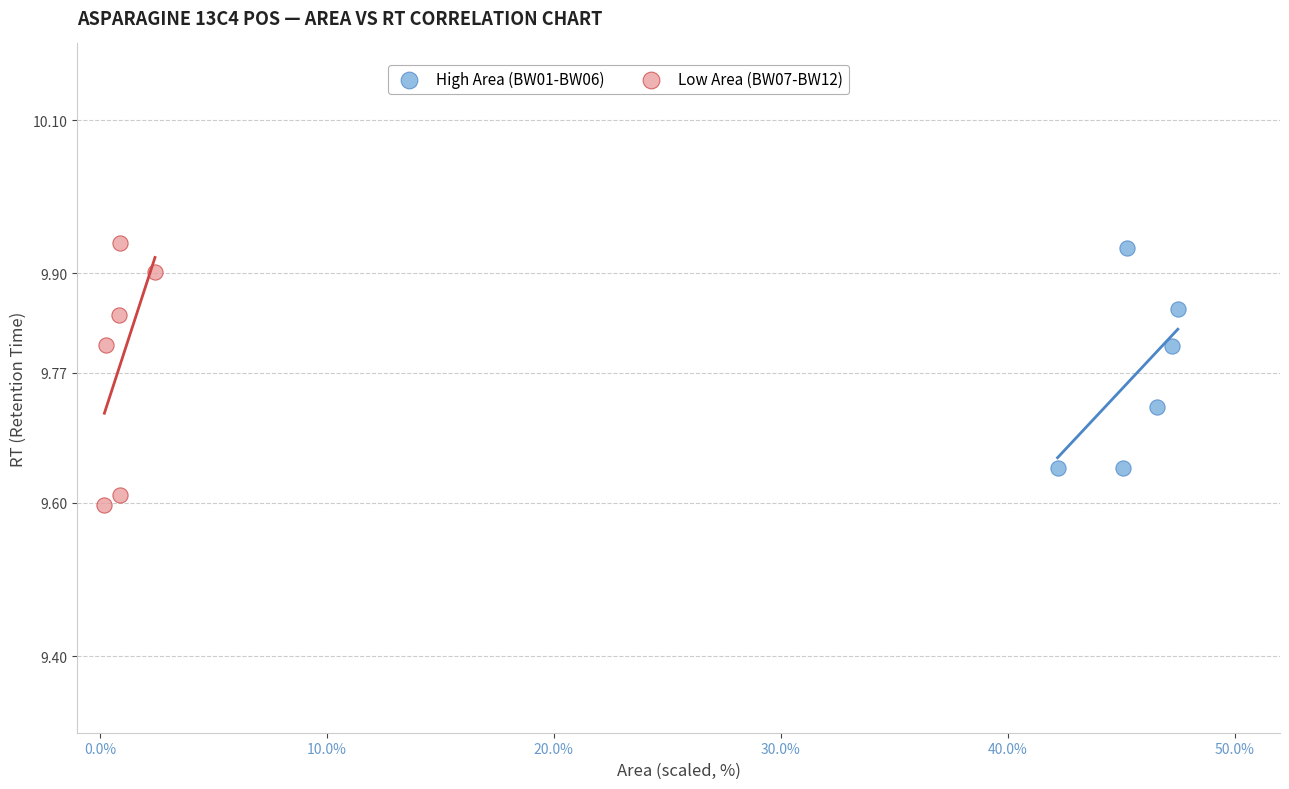

Which series contains the lowest Y value?

Low Area (BW07-BW12)